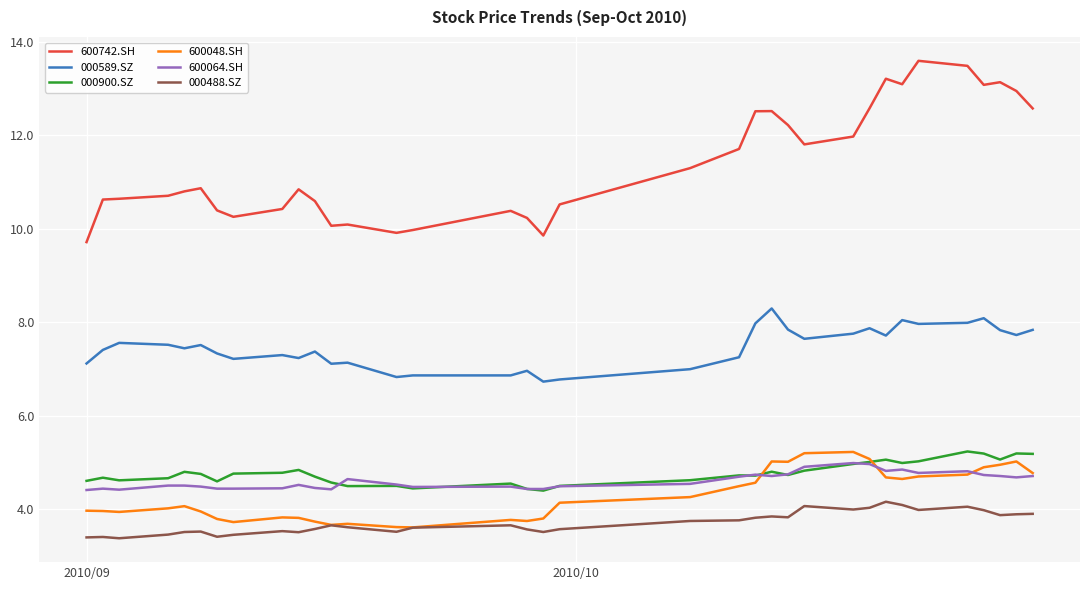

Which series has the largest range (max minus min)?

600742.SH